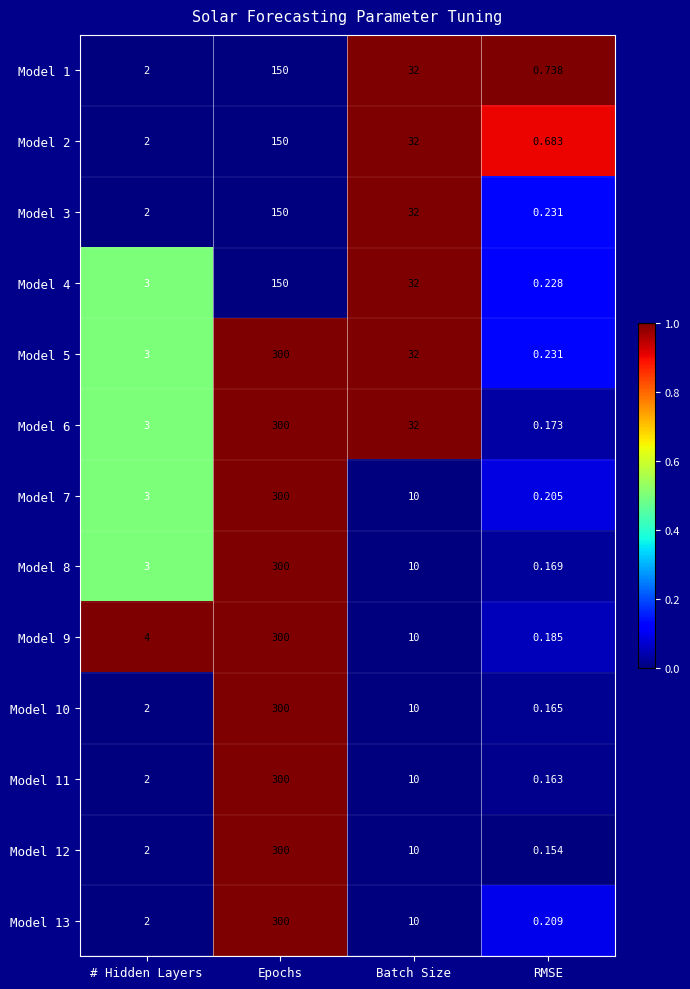

Count the number of data series in this chart.

13